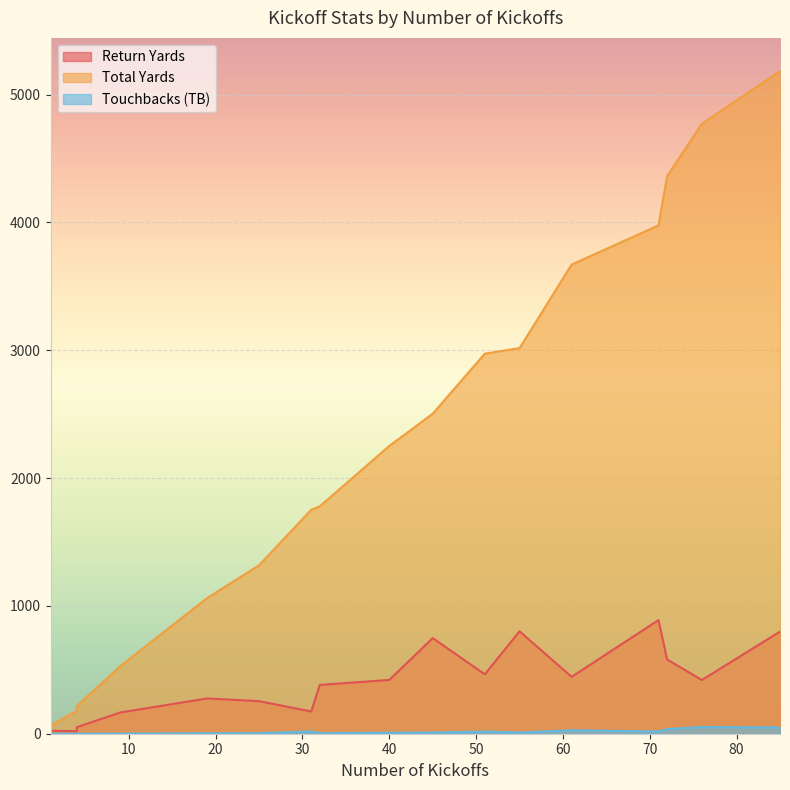

At which category is the sum across all series the highest?

85